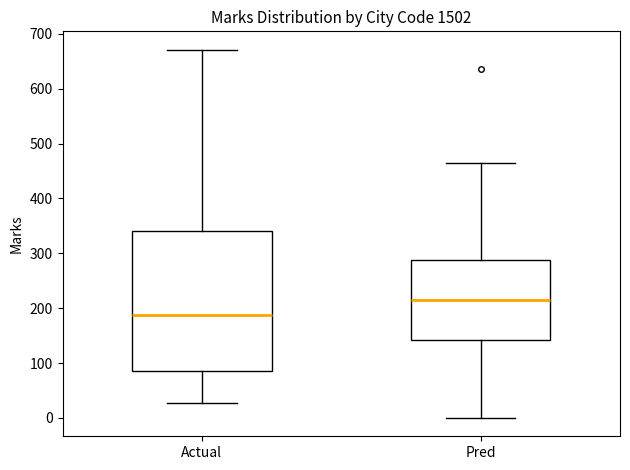

Where does the lower whisker of the box for Actual end on the y-axis? The values are not printed on the chart, so give them approximately, as read against the axis.

30